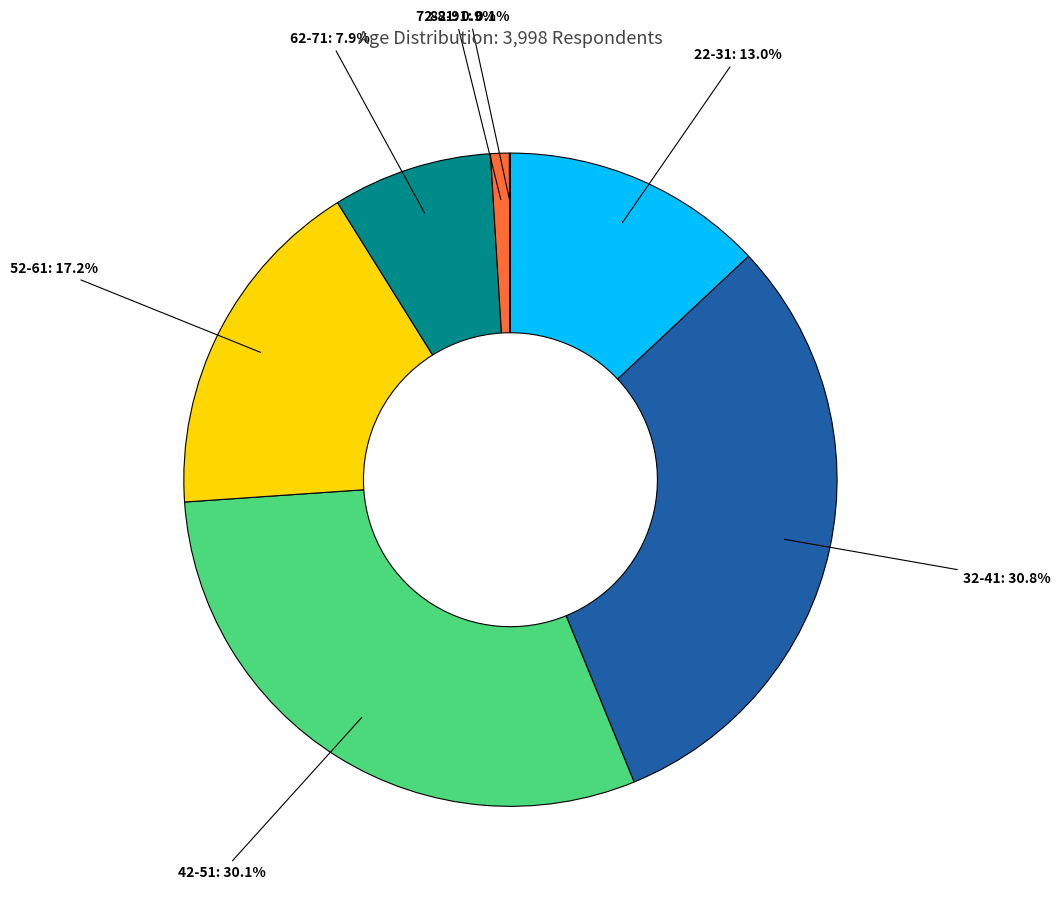

Between 72-81 and 42-51, which is larger?

42-51